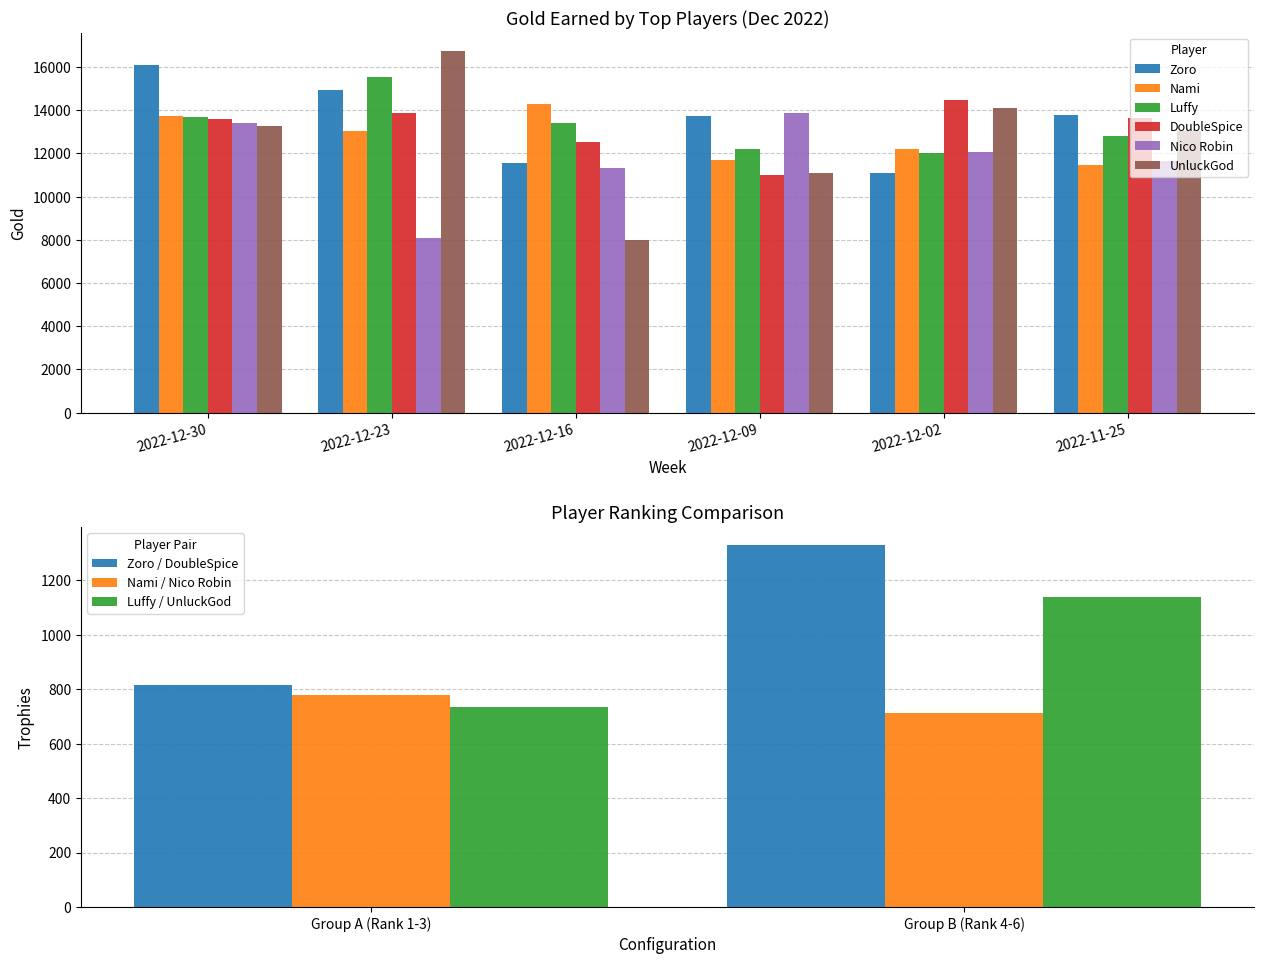

True or false: DoubleSpice has a value of 12523 at 2022-12-16.

True